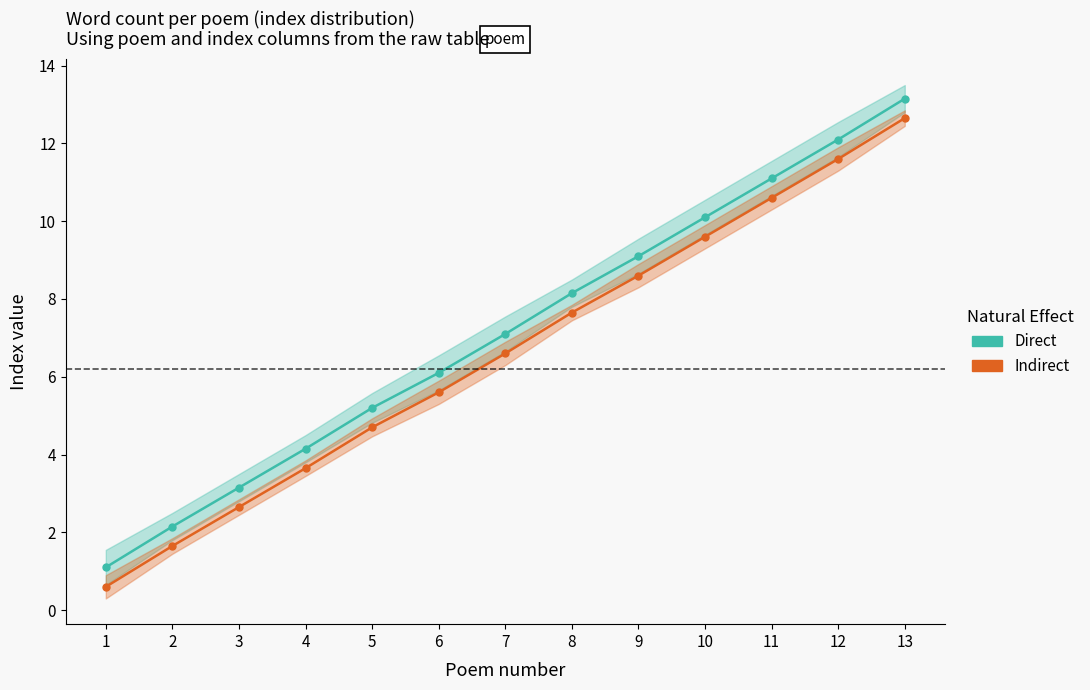

Does the chart have visible grid lines?

No